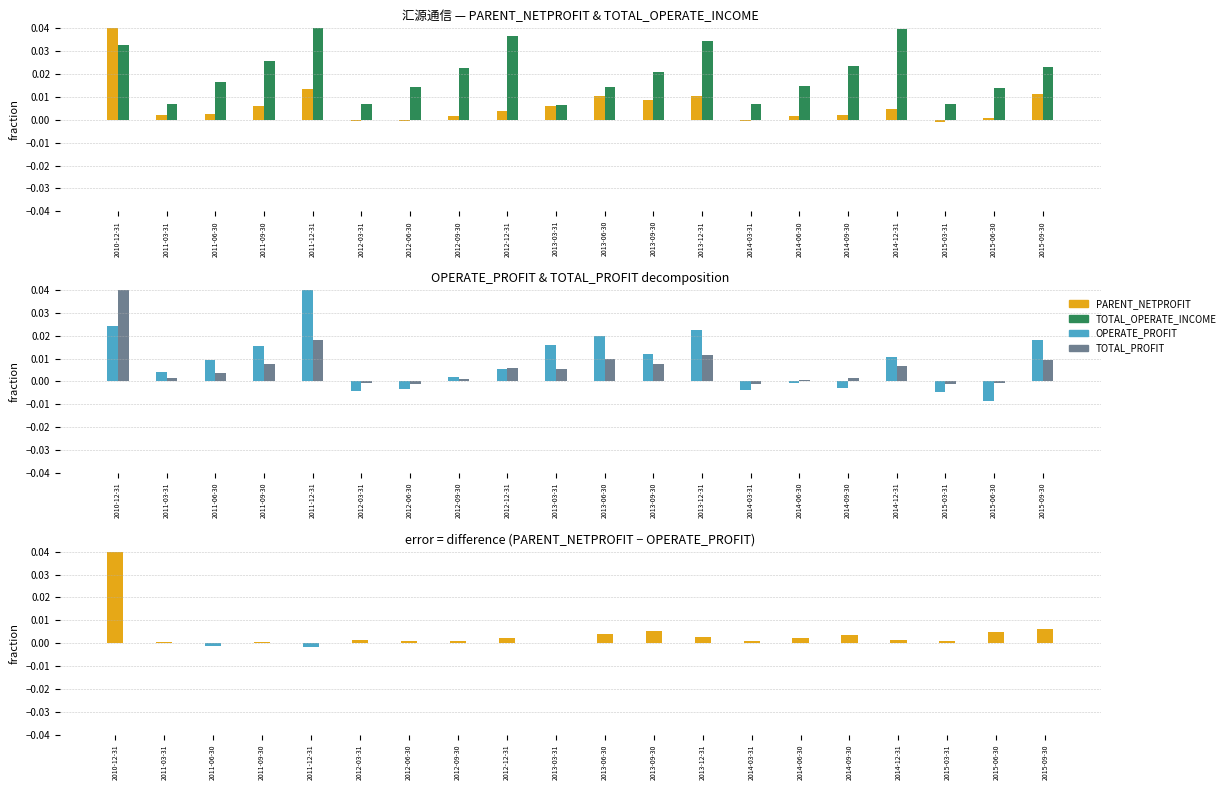

At 2010-12-31, list the series in order from largest to smallest.

PARENT_NETPROFIT, TOTAL_PROFIT, PARENT_NETPROFIT - OPERATE_PROFIT, TOTAL_OPERATE_INCOME, OPERATE_PROFIT